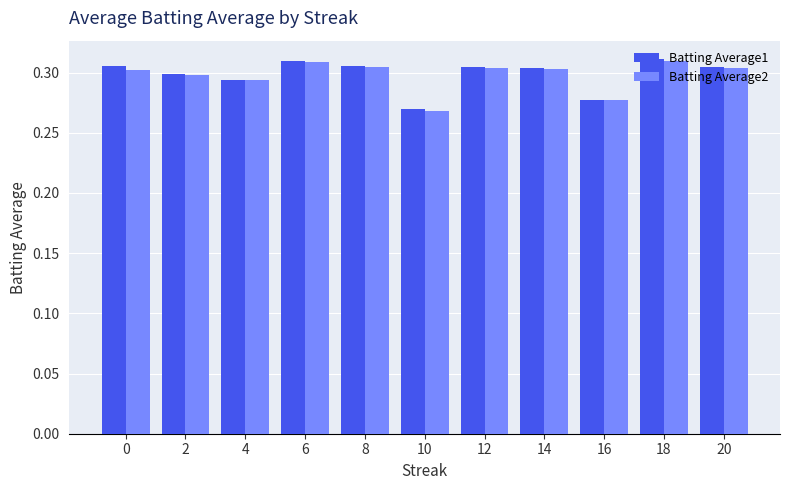

At which label does Batting Average1 reach its minimum?

10